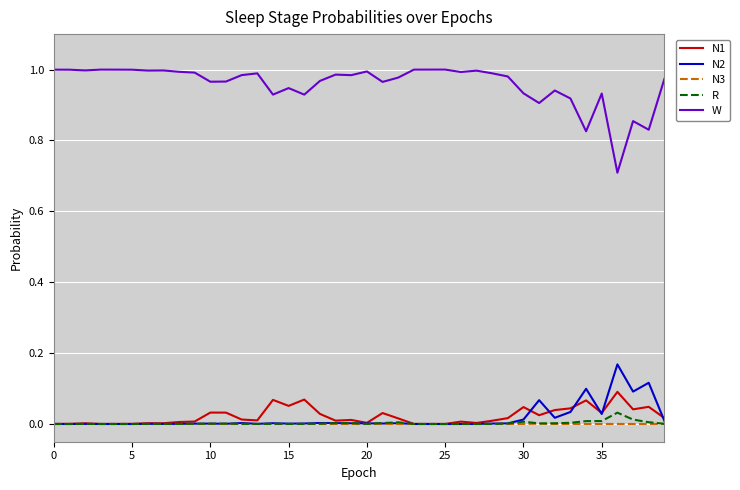

True or false: N2 and N1 intersect in this chart.

True